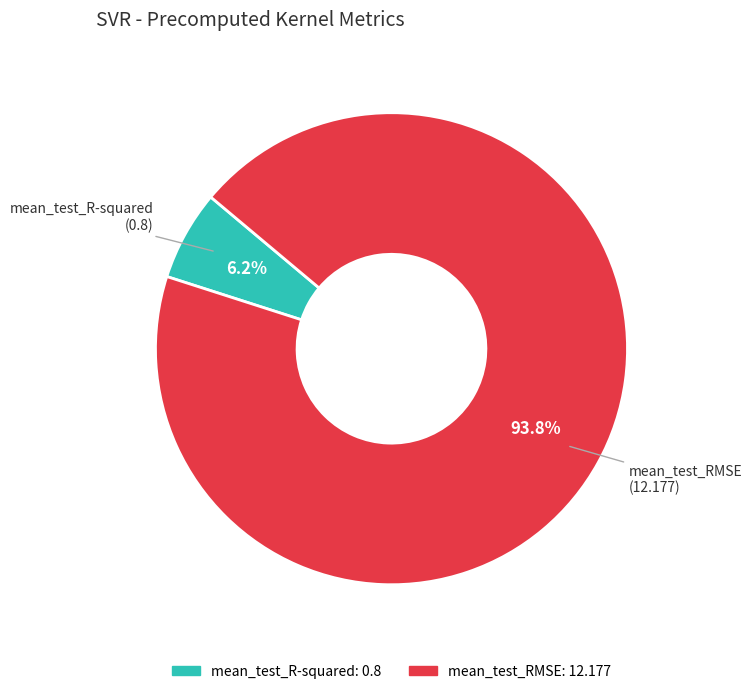

To the nearest percent, what is the difference between the largest and smallest slice percentages?

88%